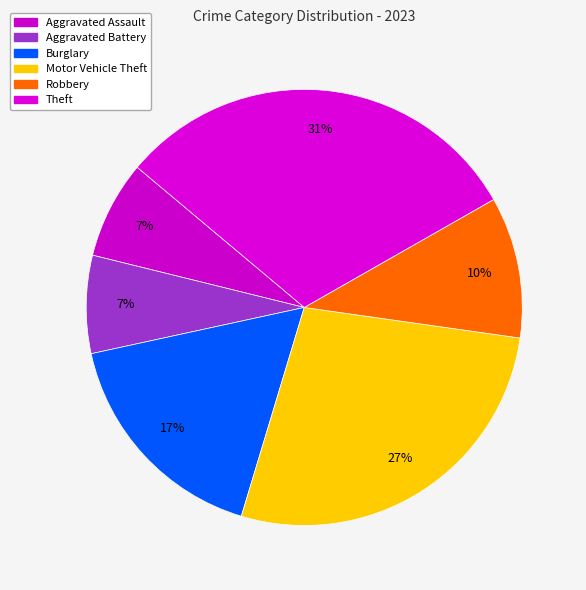

Which slice is the largest?

Theft